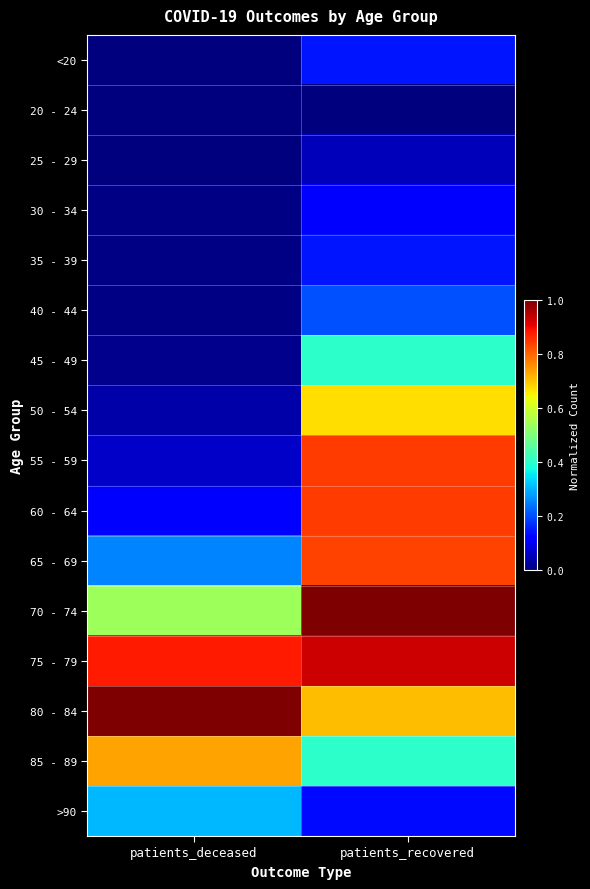

Reading left to right, what are all the values shown in this chart?

<20: patients_deceased=0.0	patients_recovered=0.1
20 - 24: patients_deceased=0.0	patients_recovered=0.0
25 - 29: patients_deceased=0.0	patients_recovered=0.1
30 - 34: patients_deceased=0.0	patients_recovered=0.1
35 - 39: patients_deceased=0.0	patients_recovered=0.1
40 - 44: patients_deceased=0.0	patients_recovered=0.2
45 - 49: patients_deceased=0.0	patients_recovered=0.4
50 - 54: patients_deceased=0.0	patients_recovered=0.7
55 - 59: patients_deceased=0.1	patients_recovered=0.8
60 - 64: patients_deceased=0.1	patients_recovered=0.8
65 - 69: patients_deceased=0.3	patients_recovered=0.8
70 - 74: patients_deceased=0.5	patients_recovered=1.0
75 - 79: patients_deceased=0.9	patients_recovered=0.9
80 - 84: patients_deceased=1.0	patients_recovered=0.7
85 - 89: patients_deceased=0.7	patients_recovered=0.4
>90: patients_deceased=0.3	patients_recovered=0.1